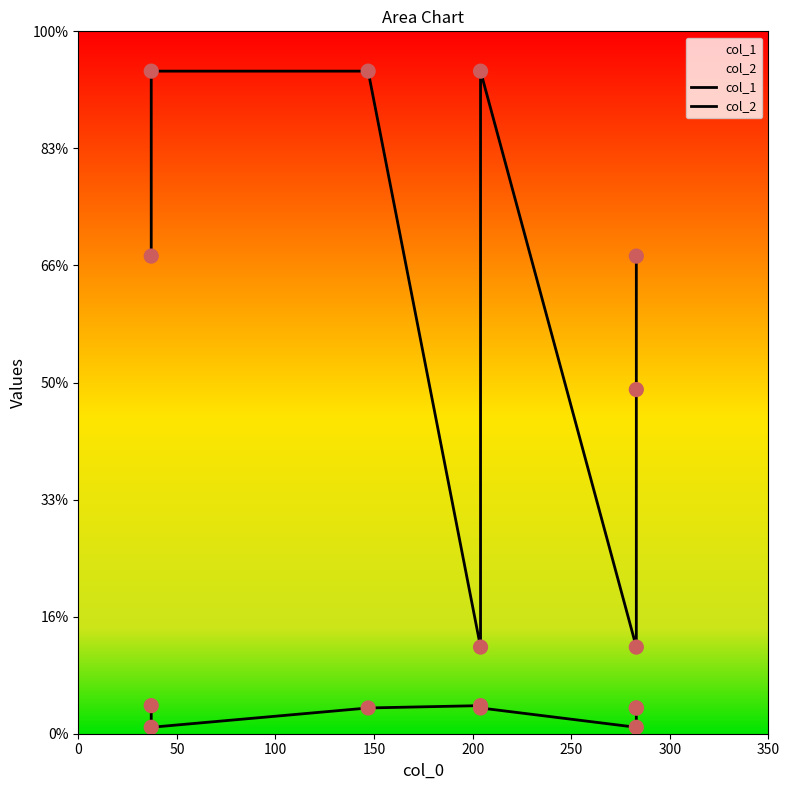

Which series has the largest total across all categories?

col_1